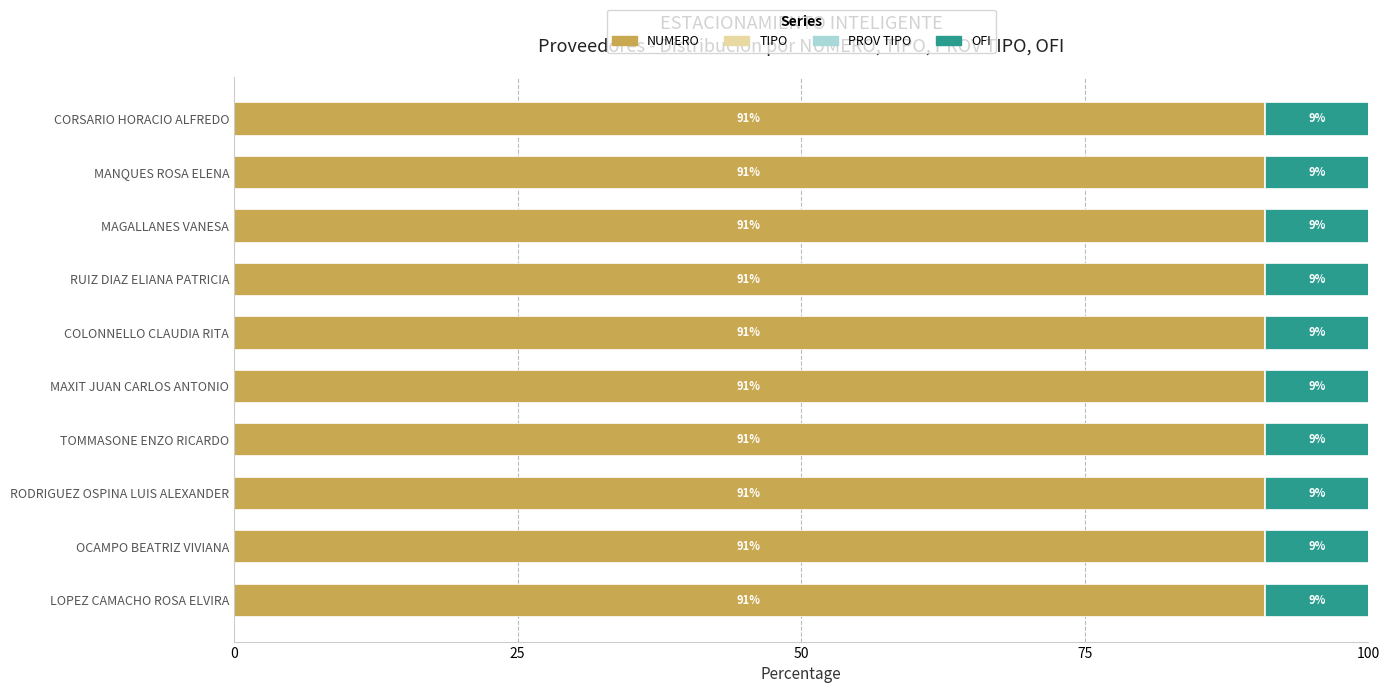

True or false: NUMERO has a value of 128.7 at COLONNELLO CLAUDIA RITA.

False